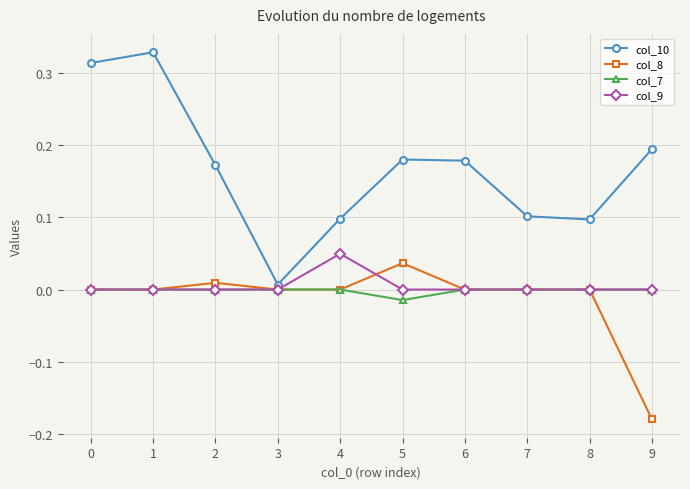

What are all the series names shown in the legend?

col_10, col_8, col_7, col_9